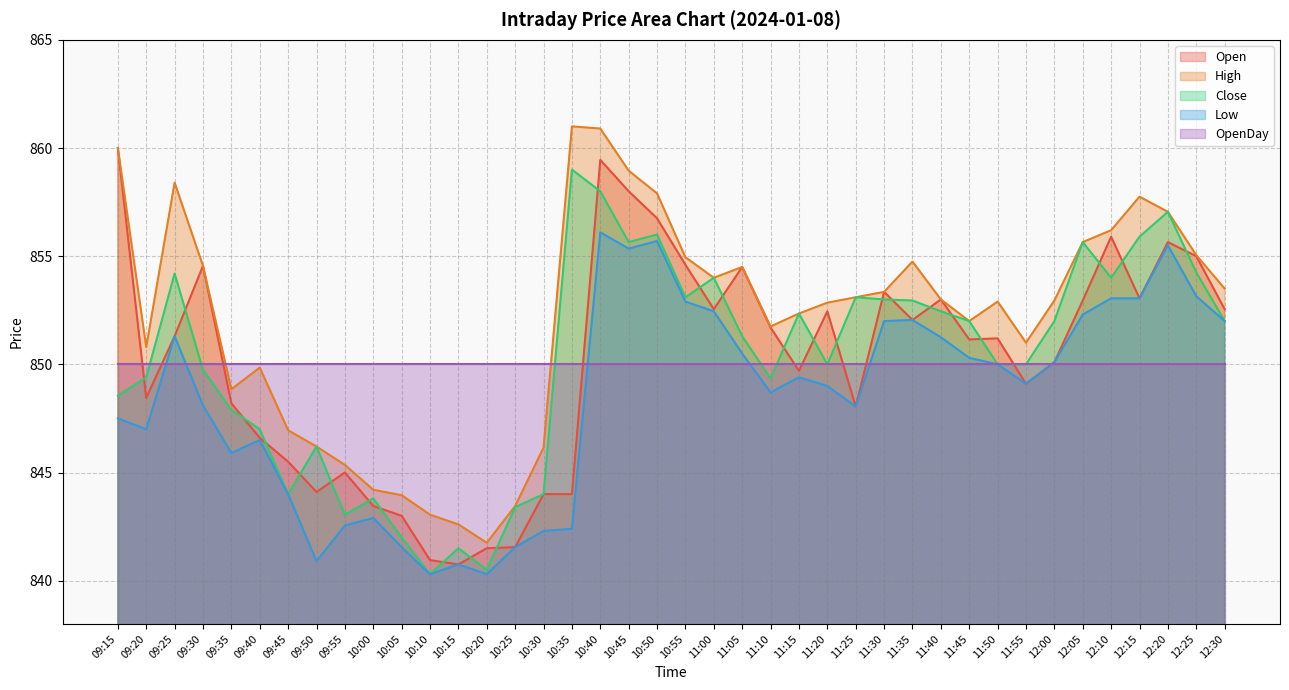

Which series changed the most between 10:30 and 11:20?

Open